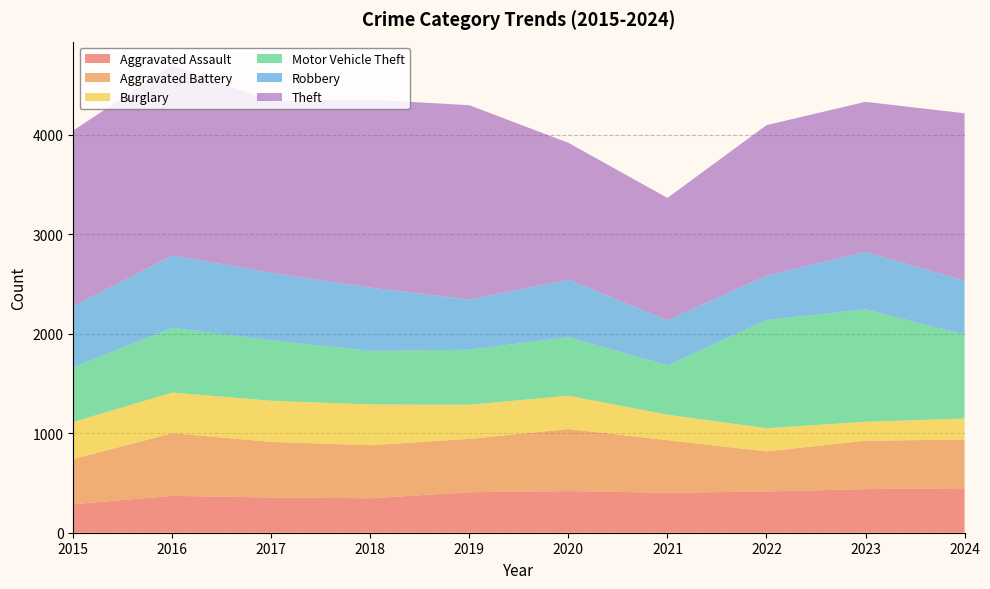

Reading left to right, what are all the values shown in this chart?

Aggravated Assault: 2015=287	2016=370	2017=354	2018=346	2019=407	2020=418	2021=402	2022=414	2023=438	2024=447
Aggravated Battery: 2015=453	2016=630	2017=558	2018=533	2019=536	2020=624	2021=528	2022=403	2023=486	2024=489
Burglary: 2015=373	2016=408	2017=414	2018=410	2019=343	2020=334	2021=256	2022=233	2023=191	2024=211
Motor Vehicle Theft: 2015=548	2016=650	2017=606	2018=538	2019=553	2020=589	2021=496	2022=1087	2023=1130	2024=843
Robbery: 2015=615	2016=727	2017=679	2018=636	2019=504	2020=578	2021=452	2022=446	2023=577	2024=541
Theft: 2015=1765	2016=1914	2017=1724	2018=1889	2019=1952	2020=1374	2021=1230	2022=1512	2023=1507	2024=1683